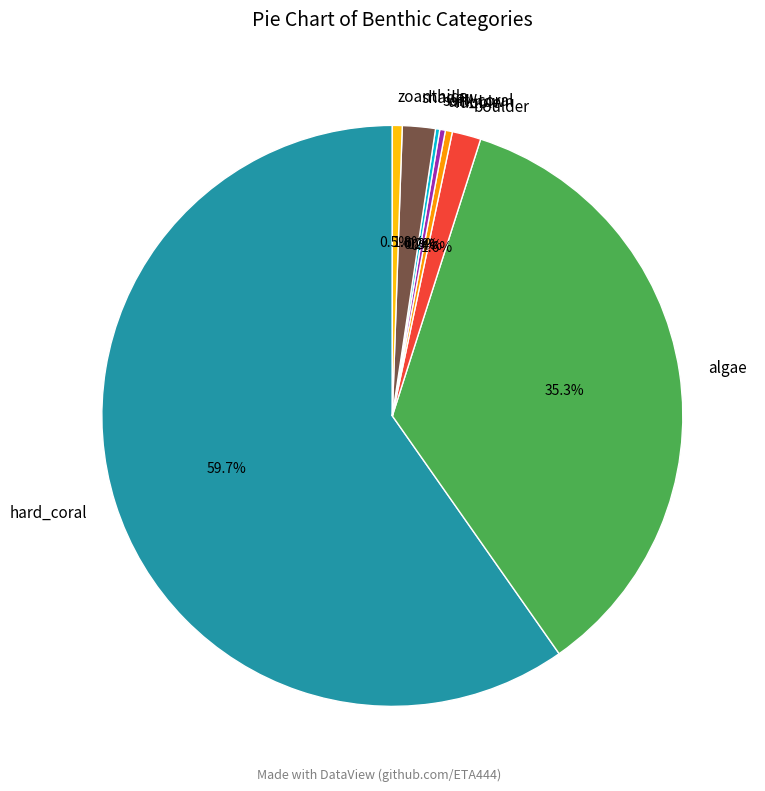

To the nearest percent, what percentage of the pie is hard_coral?

60%